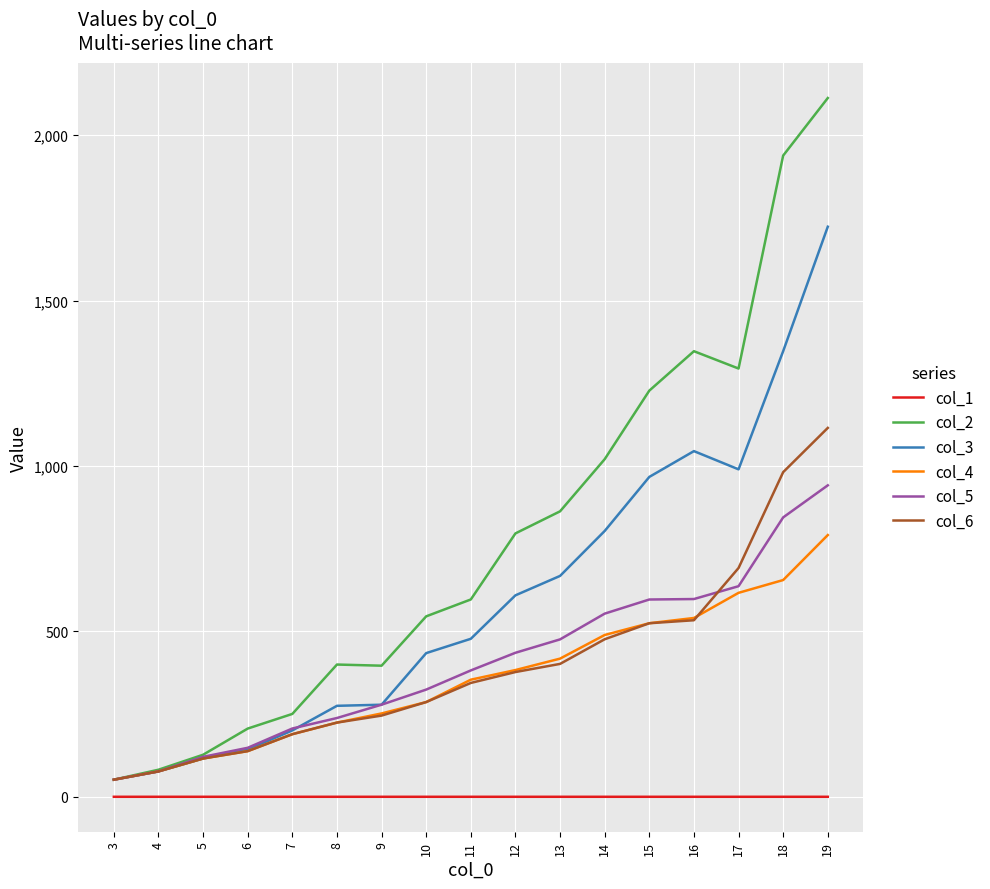

What is the average value of the col_5 series?

406.4